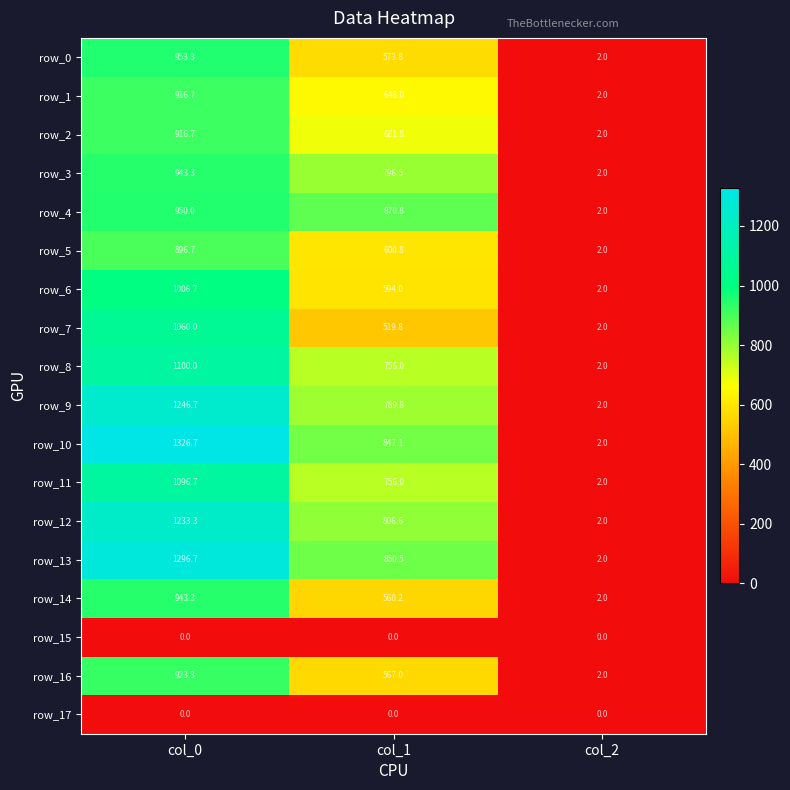

What is the approximate value of row_7 at col_1?

519.8